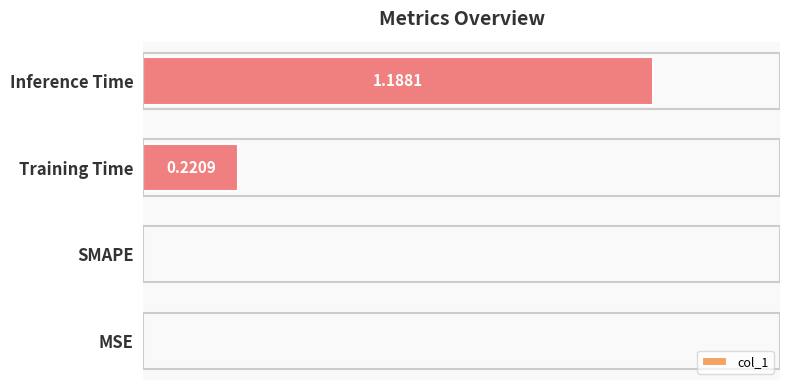

Which label corresponds to the largest value in the chart?

Inference Time